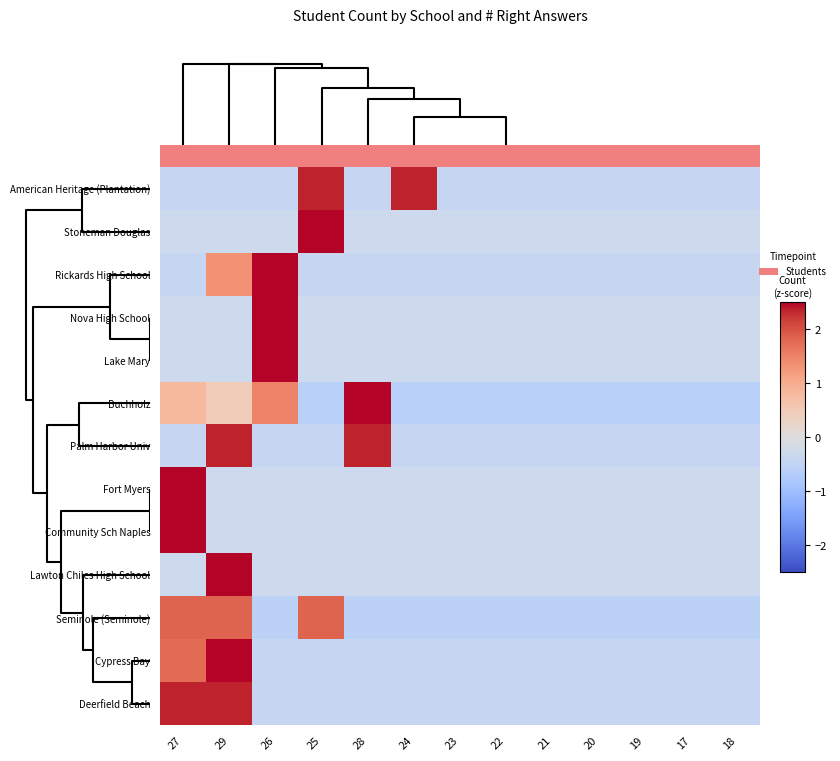

How many categories are shown in the chart?

13